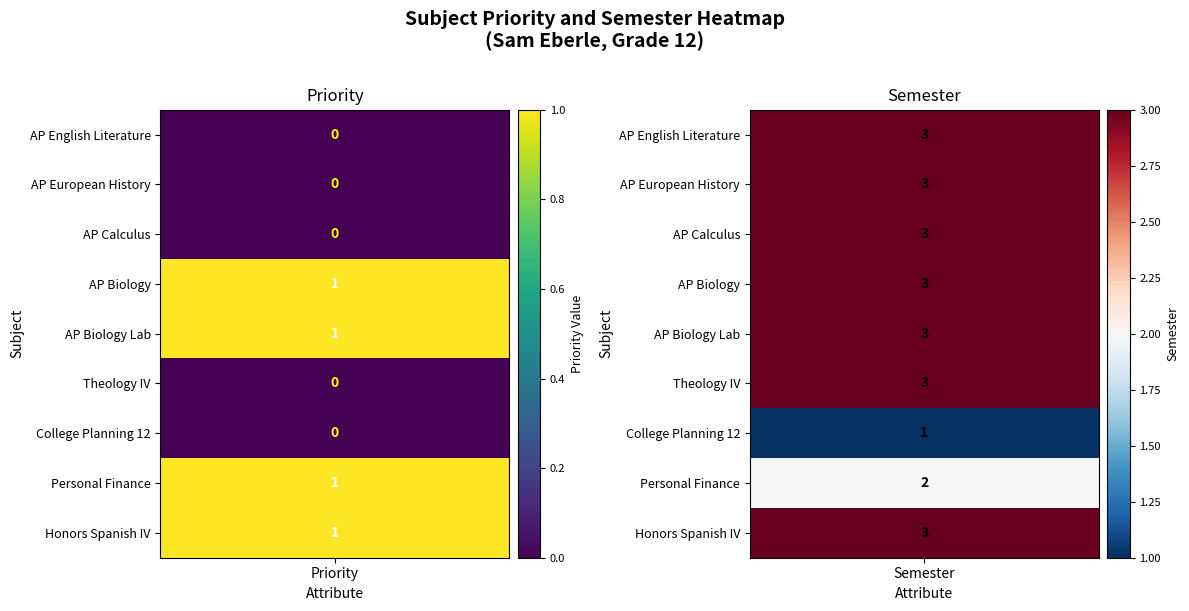

Which series has the largest range (max minus min)?

AP English Literature